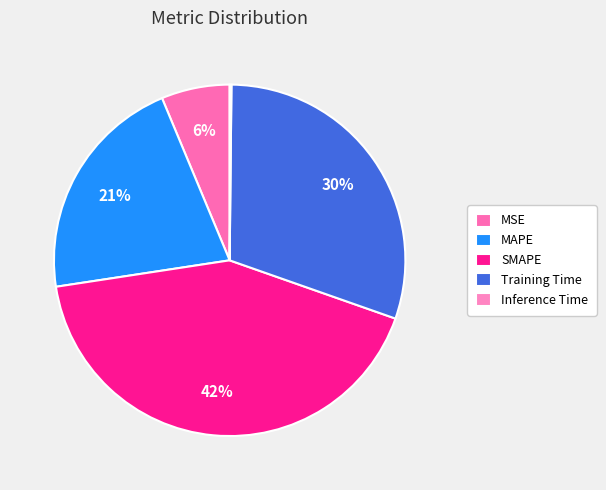

Count the number of slices in the pie.

5